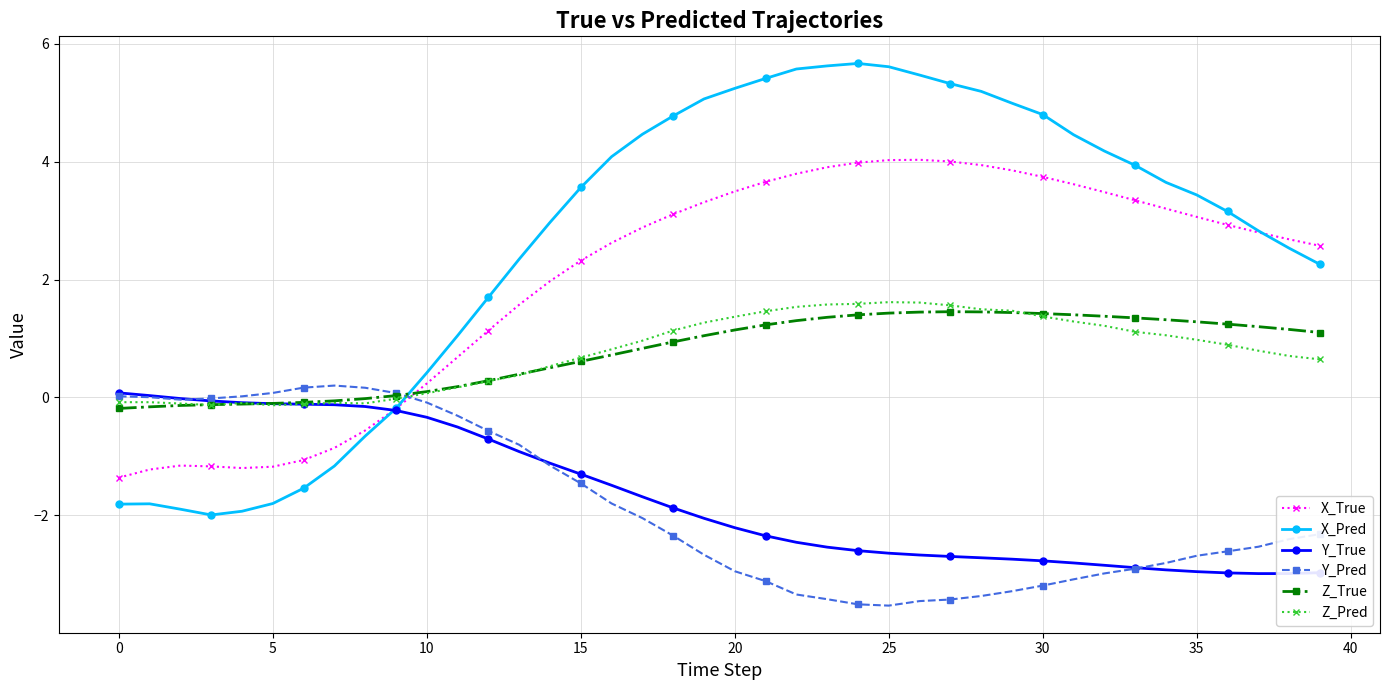

How many lines are shown in the chart?

6